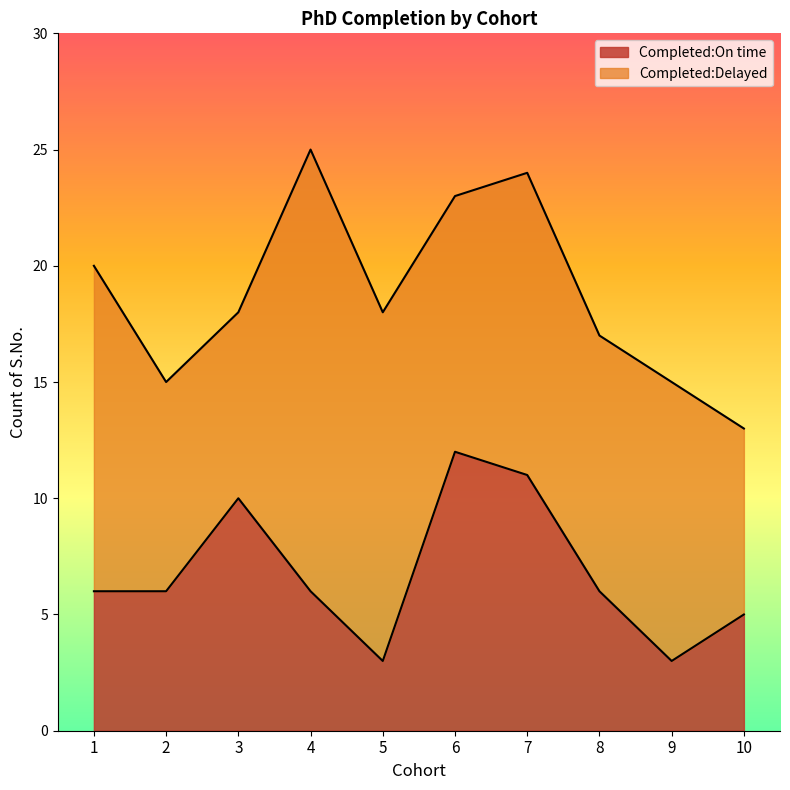

What is the ratio of the value at 10 to the value at 7?

0.5